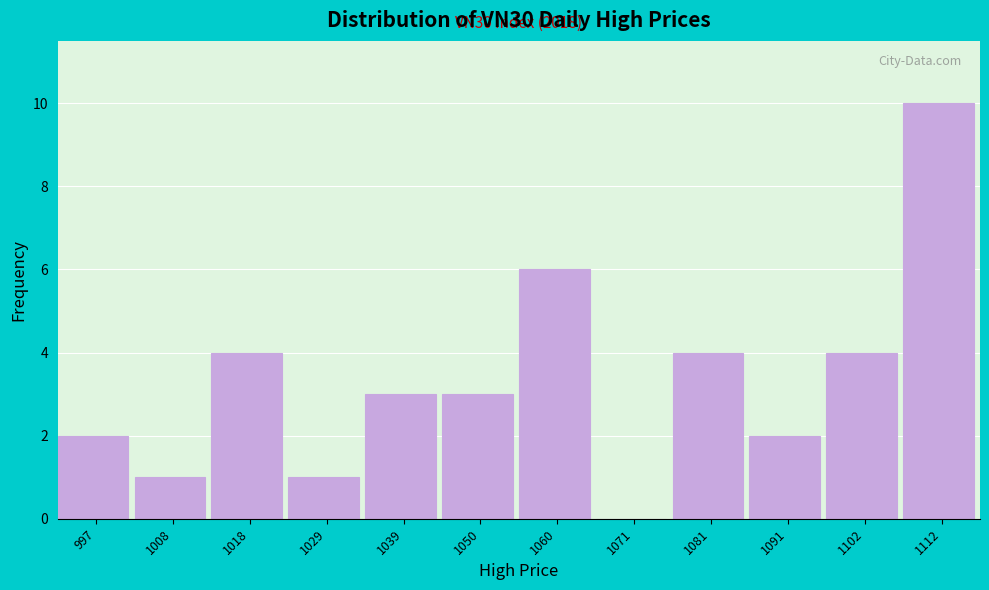

Which range on the x-axis has the tallest bar?

1108 to 1118